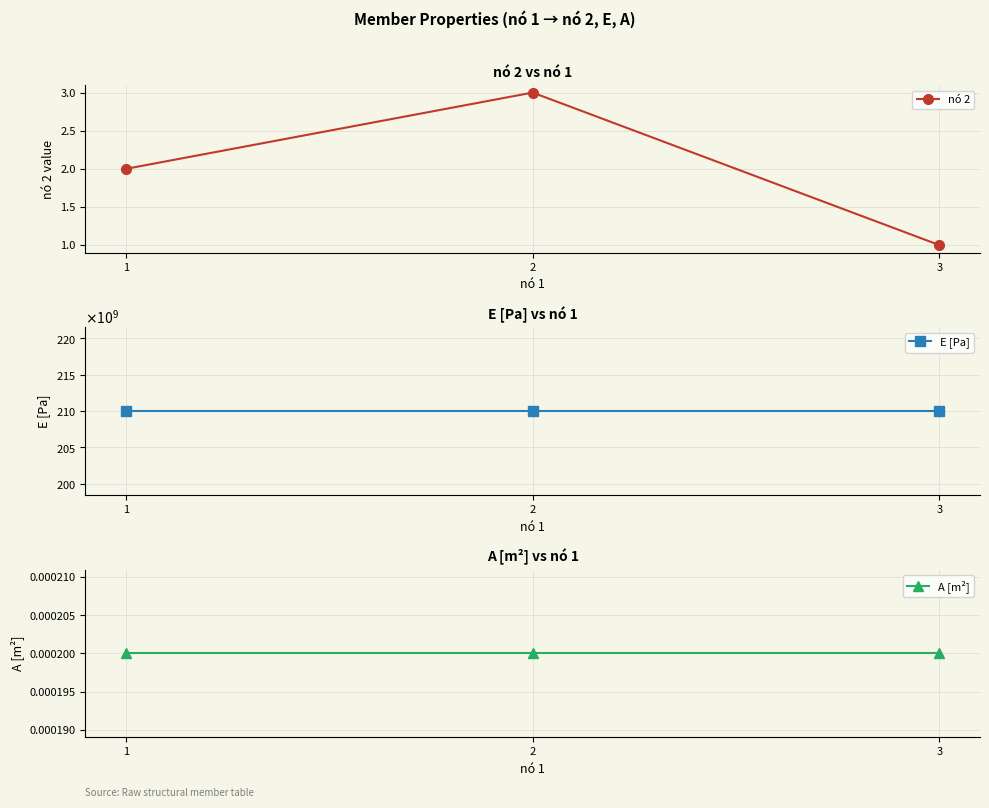

Which series has the largest range (max minus min)?

nó 2